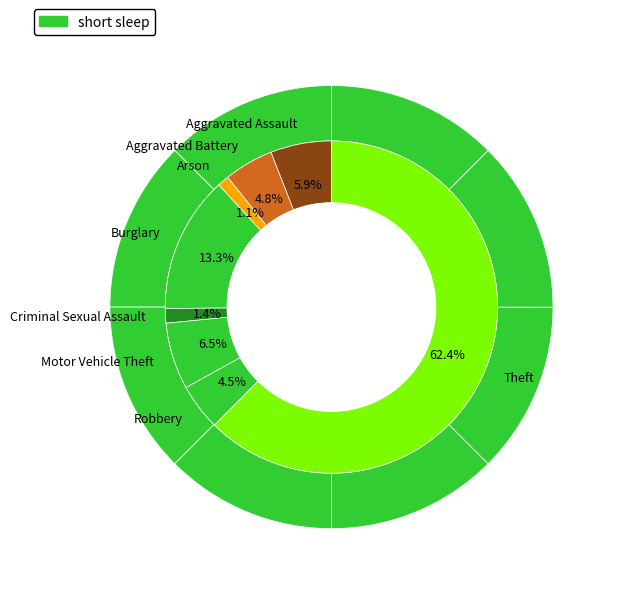

To the nearest percent, what portion does Robbery represent?

5%